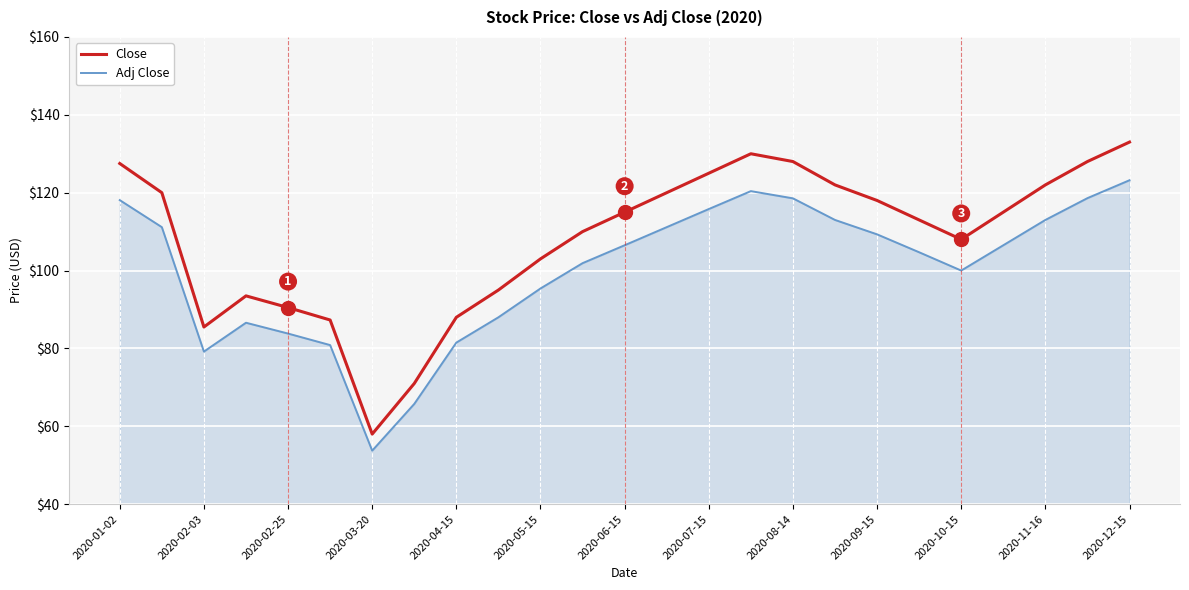

What is the difference between the maximum and minimum values in the Close series?

75.0